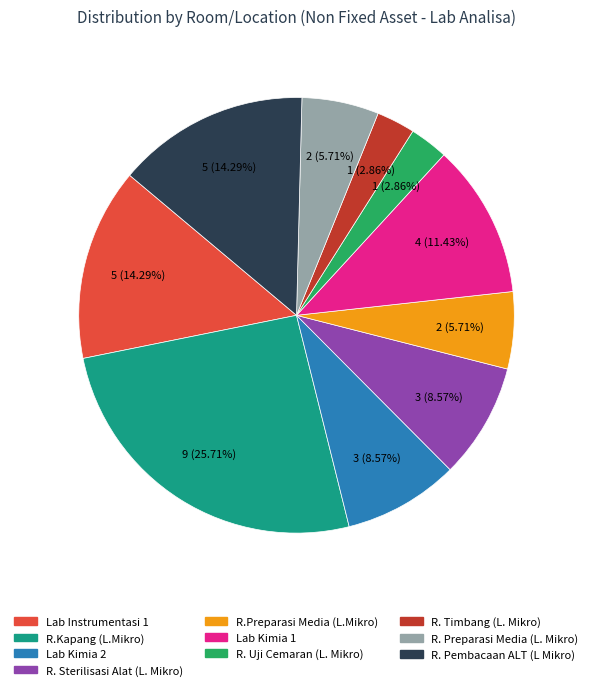

Is there a majority slice in this chart?

No